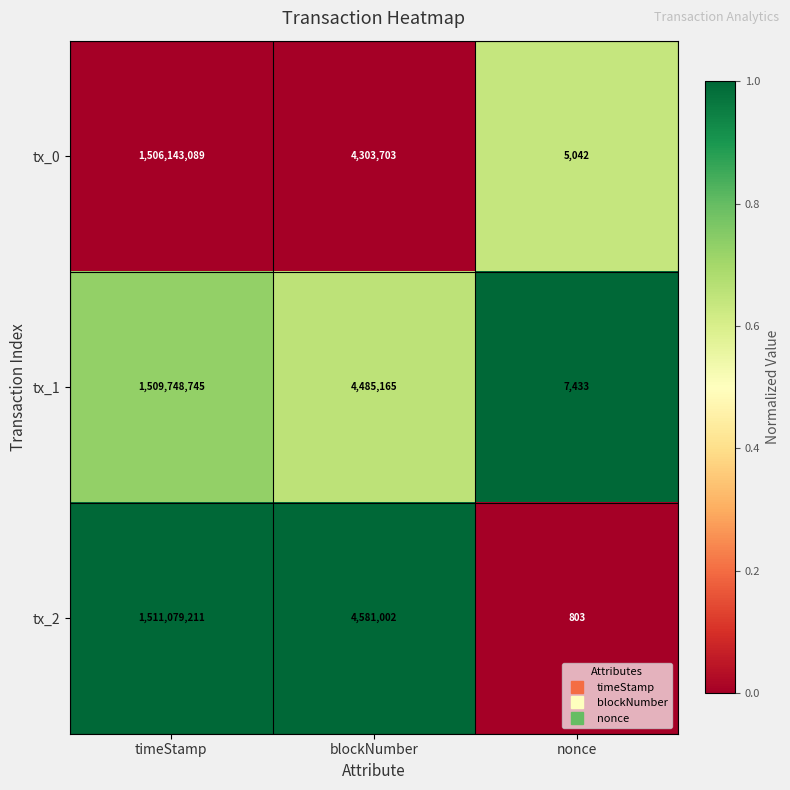

List the series in order of their overall mean, lowest first.

tx_0, tx_1, tx_2